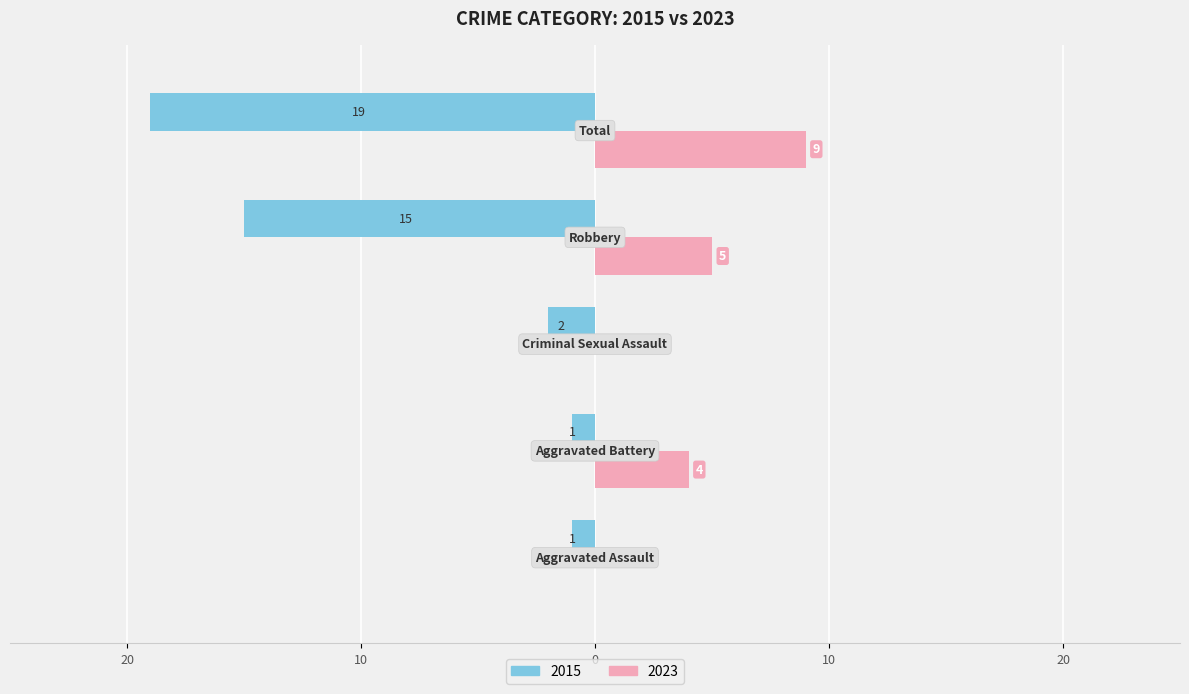

At which category does the chart reach its minimum across all series?

Total